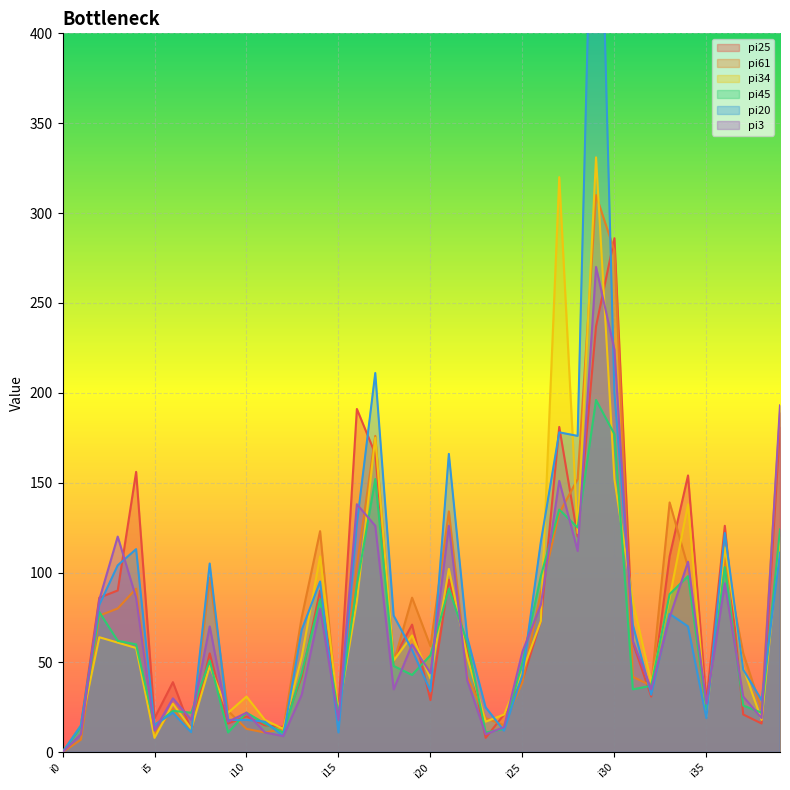

What is the spread (max minus min) of values at i26?

44